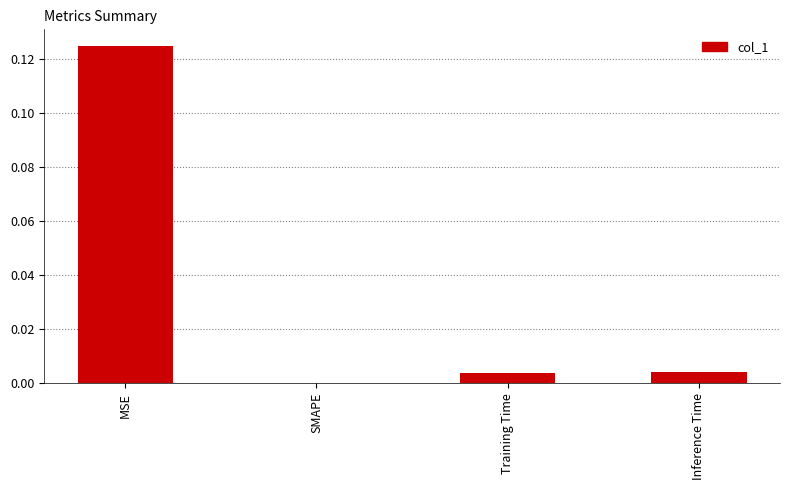

Which has a higher value, SMAPE or MSE?

MSE